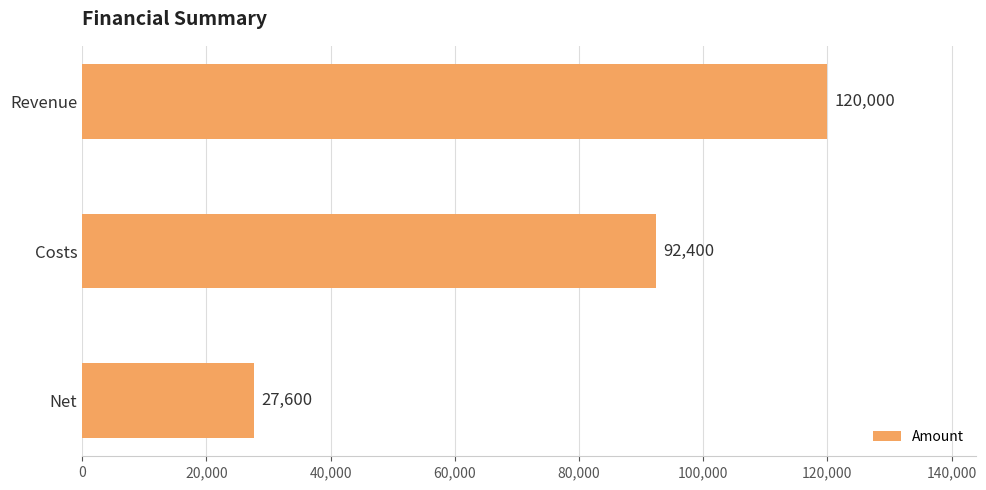

What position from the bottom is Revenue?

3